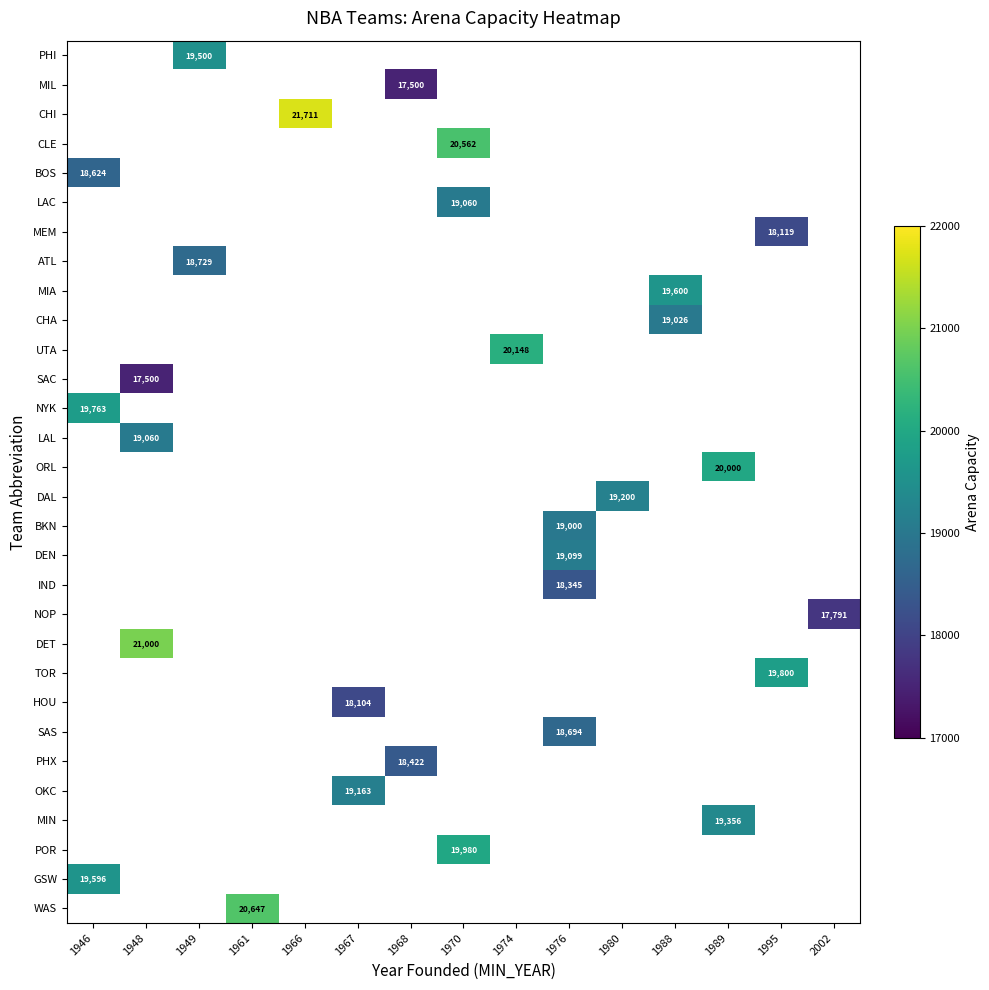

How many categories are shown in the chart?

15